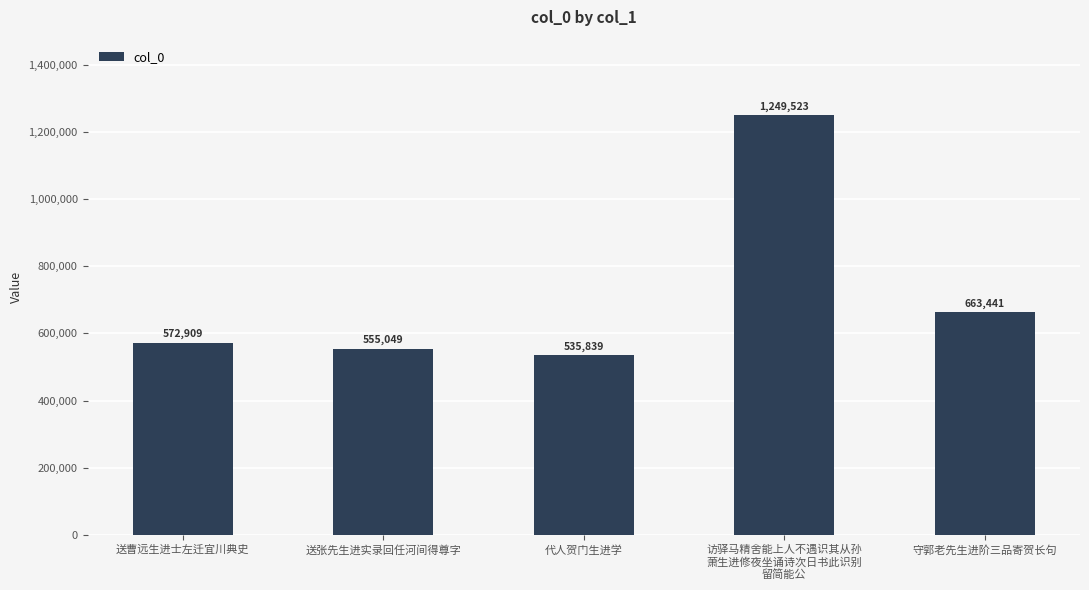

What is the greatest value displayed?

1249523